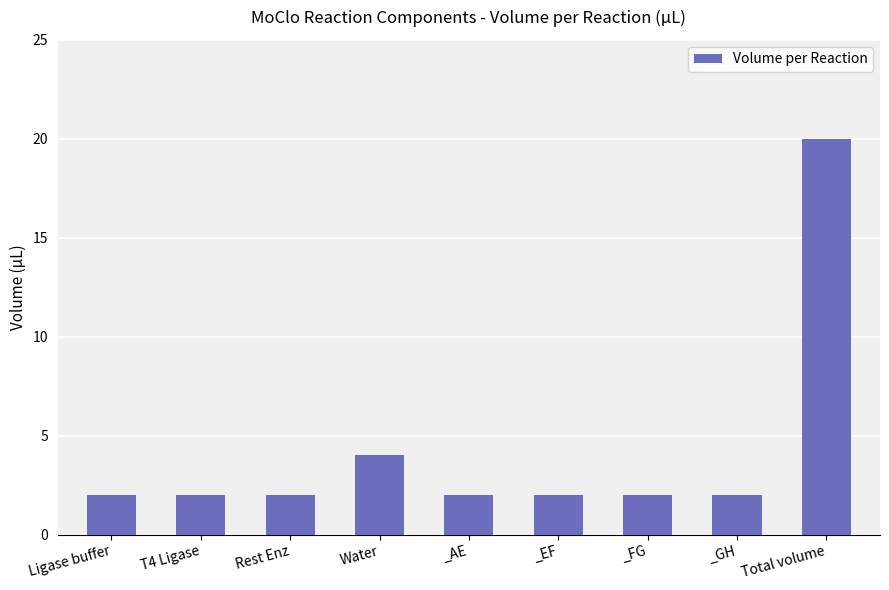

Is it true that the value at Ligase buffer is 2?

True